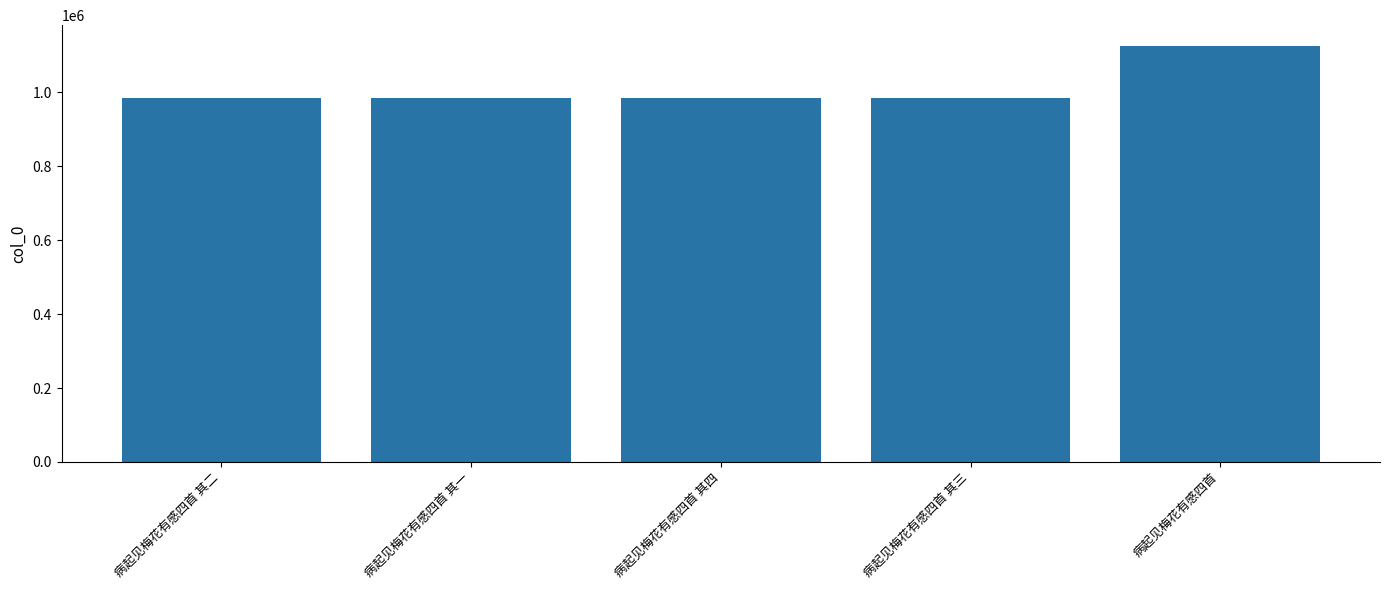

True or false: the data shows 1634108 at 病起见梅花有感四首 其四.

False